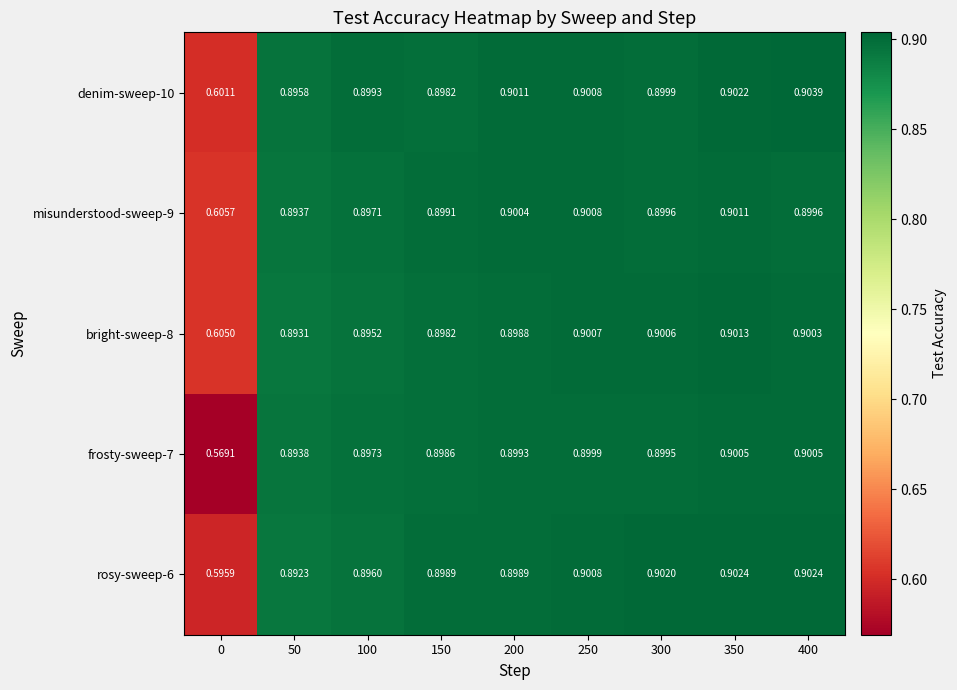

Is the value of bright-sweep-8 at 100 greater than the value of rosy-sweep-6 at 350?

No